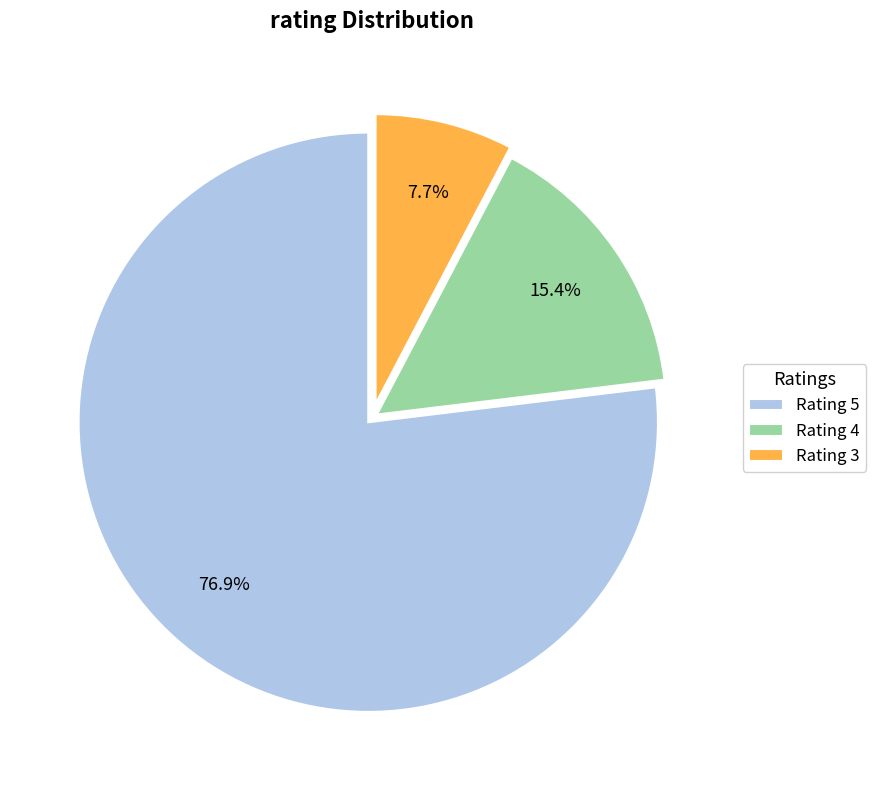

Rank the categories by value from highest to lowest.

Rating 5, Rating 4, Rating 3